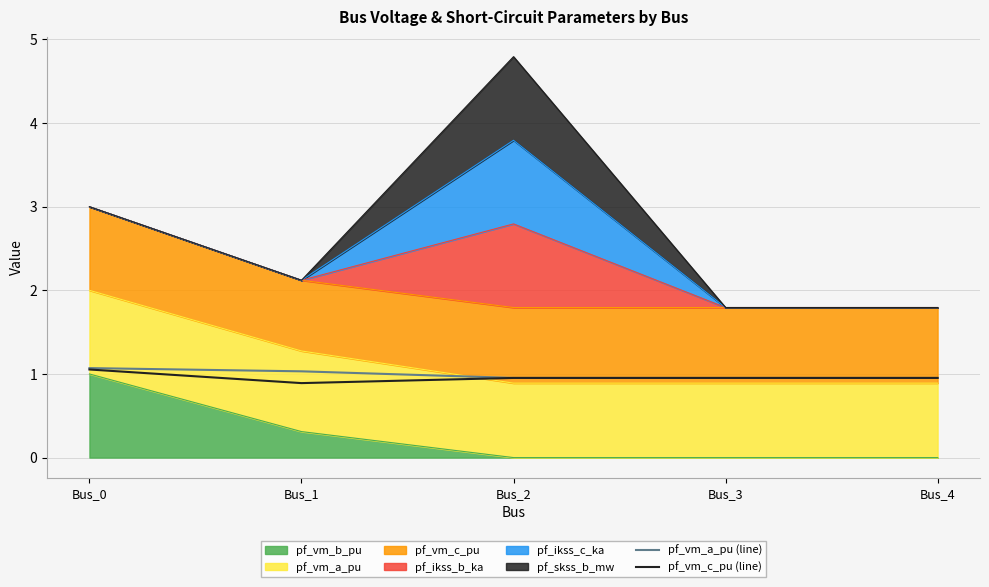

How many intersections are there between pf_vm_c_pu (line) and pf_vm_a_pu (line)?

1